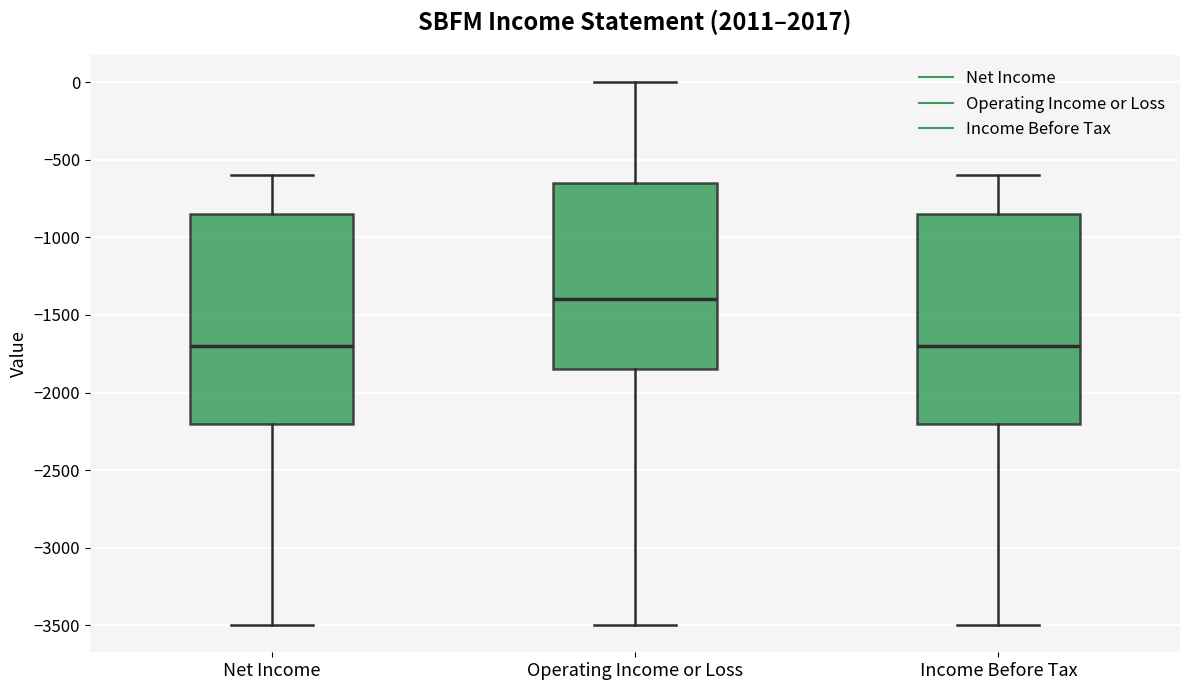

Which box's median line is the highest?

Operating Income or Loss